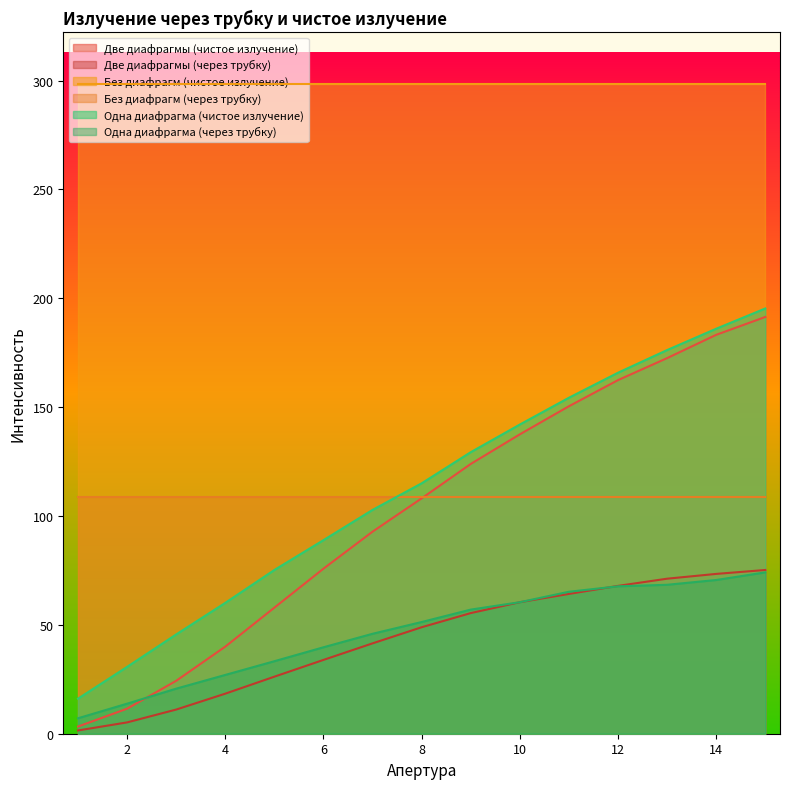

What is the average value of the Две диафрагмы (чистое излучение) series?

102.3